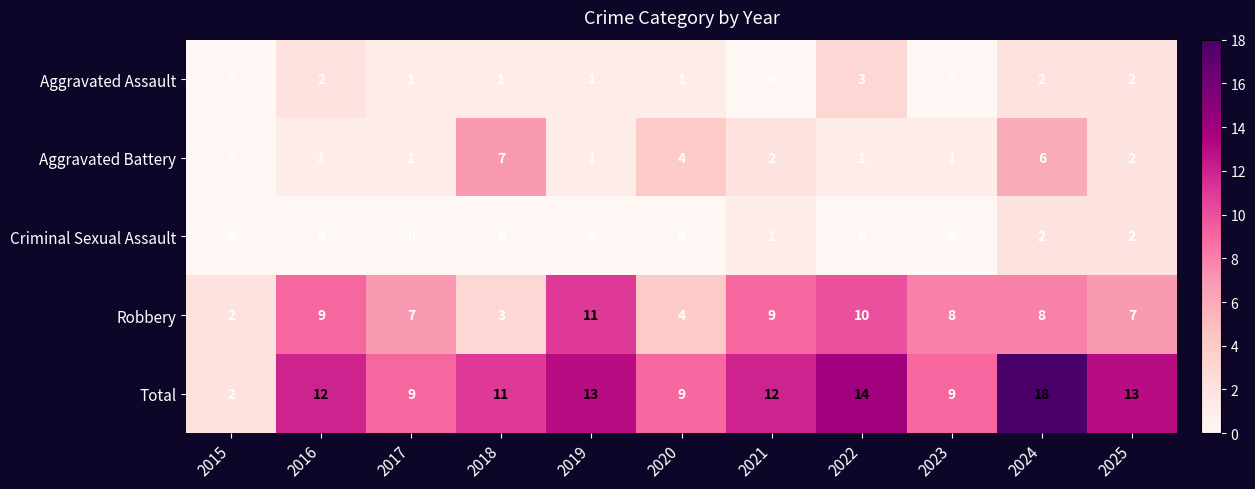

At which label is Criminal Sexual Assault closest to 1?

2021